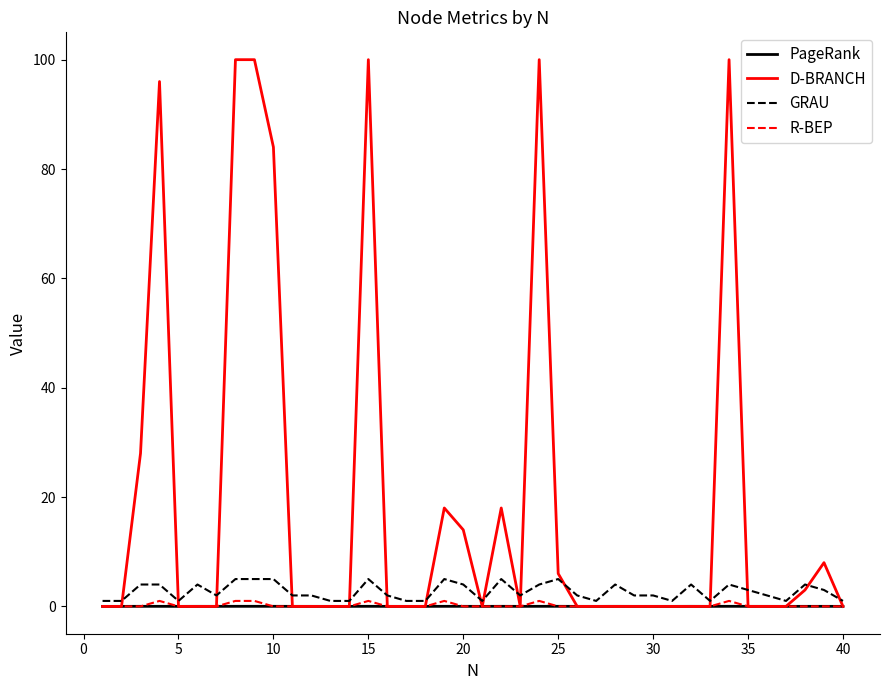

What is the difference between the maximum and minimum values in the GRAU series?

4.0